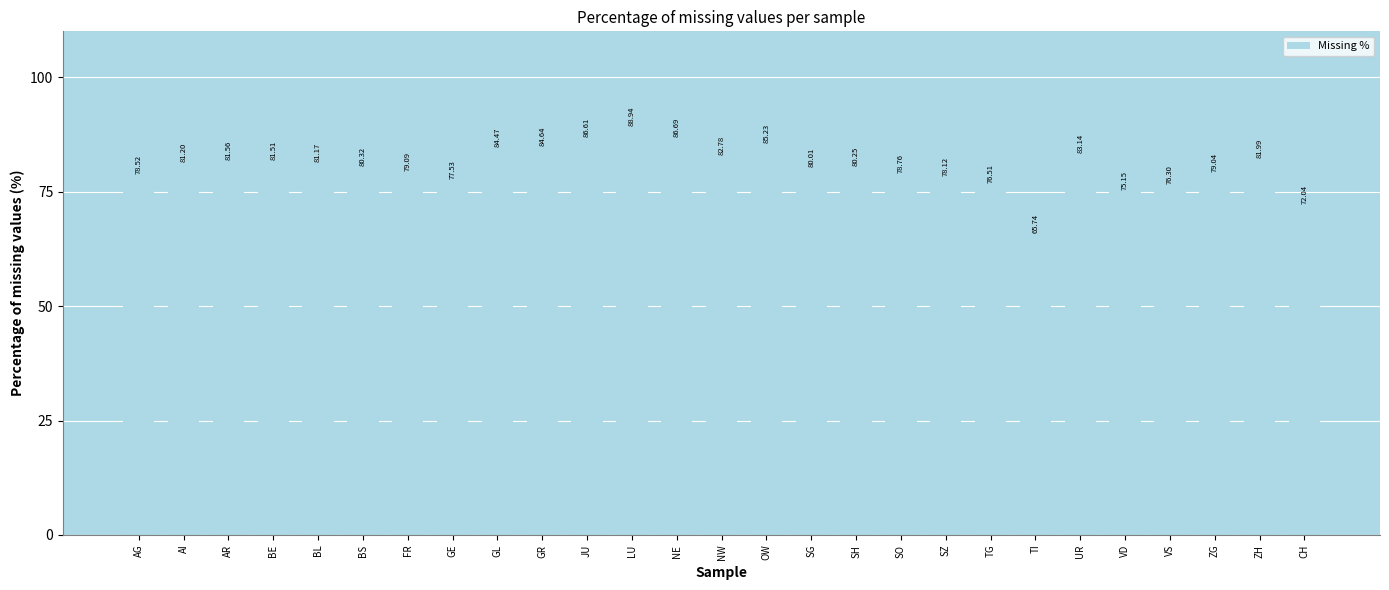

List the labels in order of value, largest first.

LU, NE, JU, OW, GR, GL, UR, NW, ZH, AR, BE, AI, BL, BS, SH, SG, FR, ZG, SO, AG, SZ, GE, TG, VS, VD, CH, TI